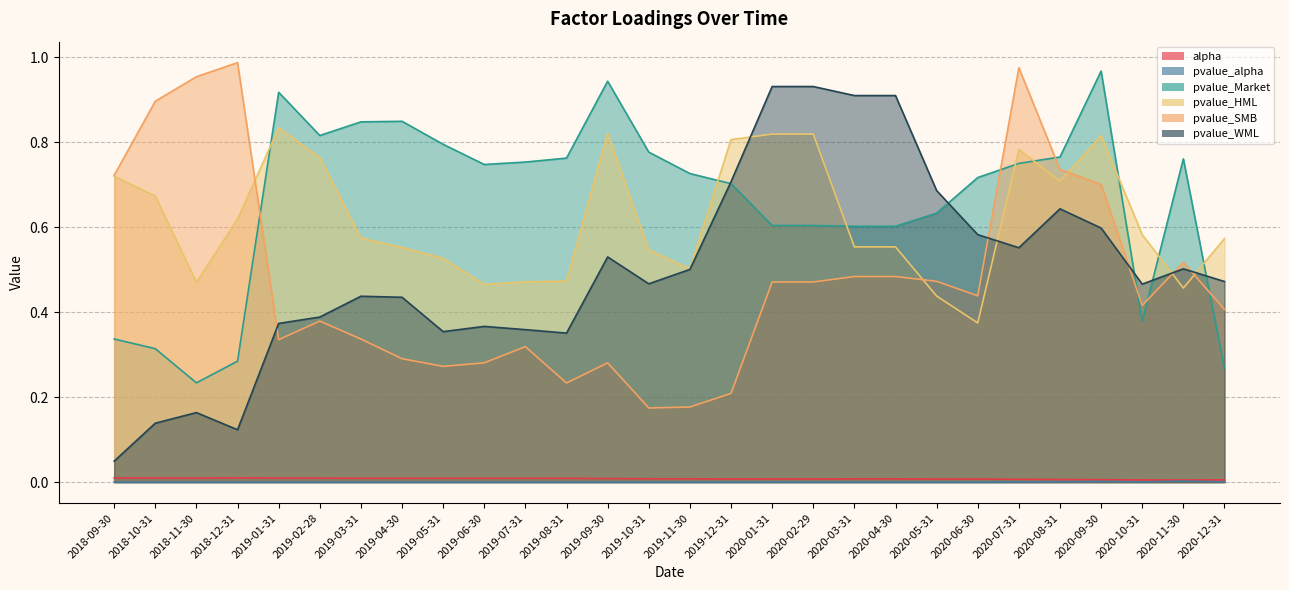

The pvalue_alpha series shows 0.0 at 2020-09-30. True or false?

False